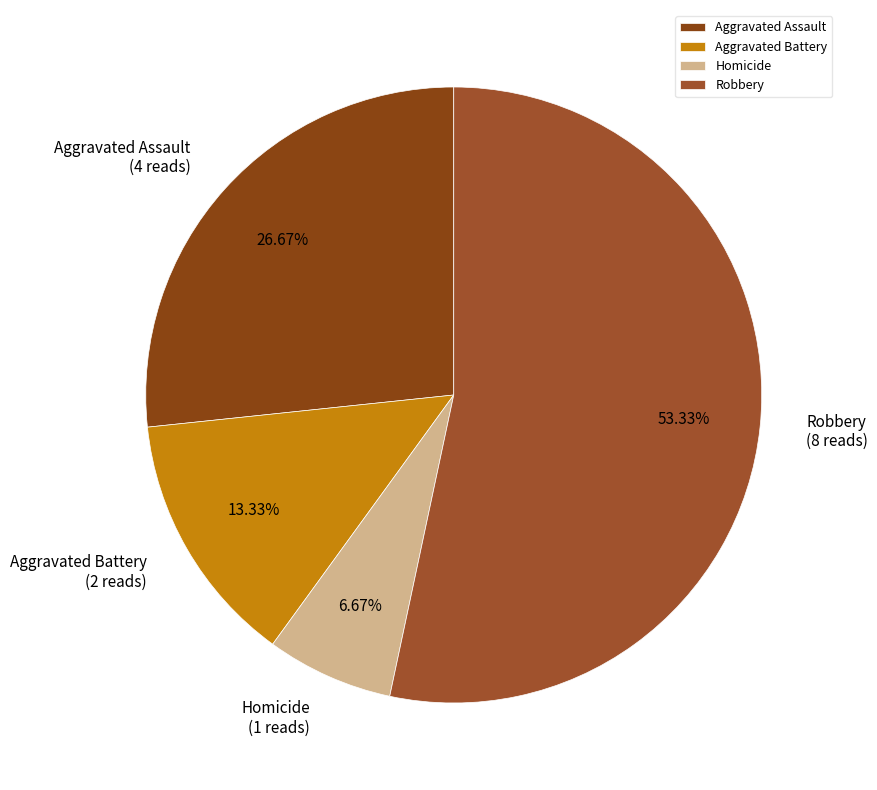

Which has a higher value, Aggravated Assault or Aggravated Battery?

Aggravated Assault